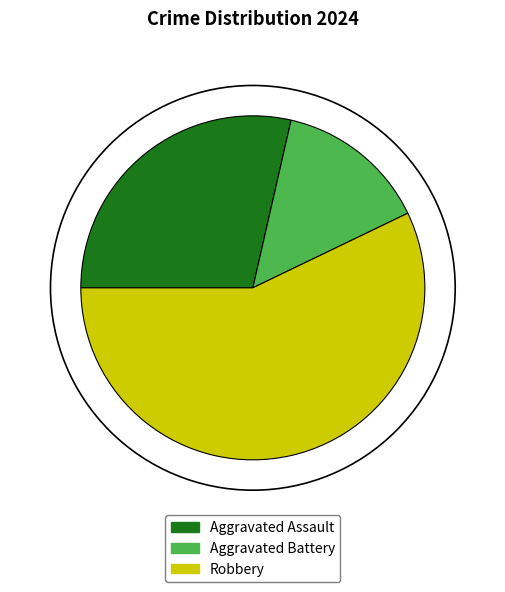

Between Robbery and Aggravated Battery, which is larger?

Robbery